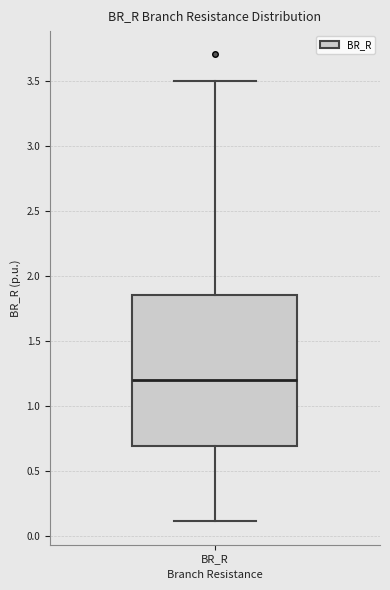

Where is the lower edge of the box for BR_R on the y-axis? The values are not printed on the chart, so give them approximately, as read against the axis.

0.70